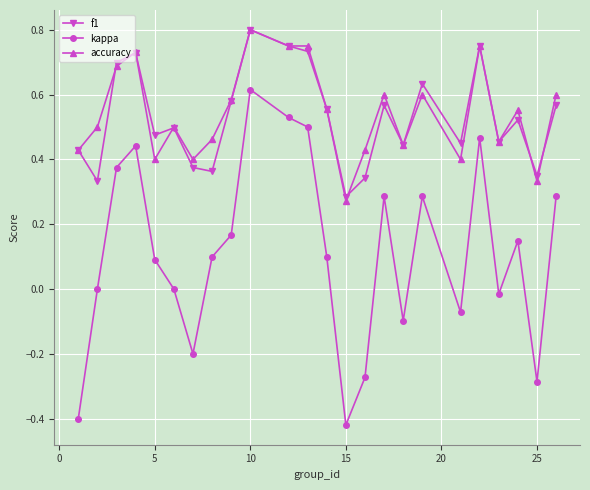

True or false: kappa and accuracy intersect in this chart.

False